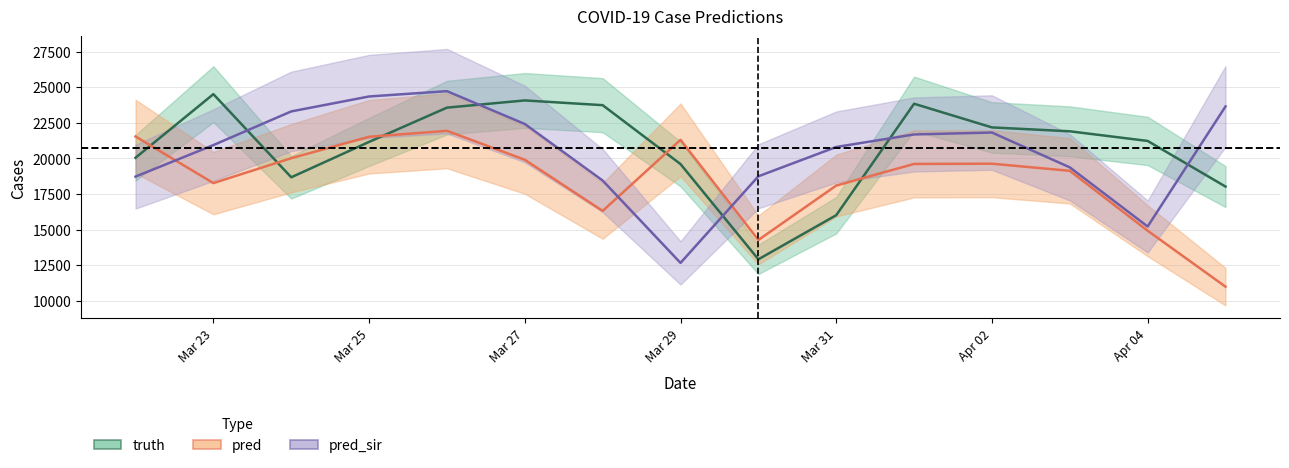

What is the maximum value shown in the chart?

24724.0